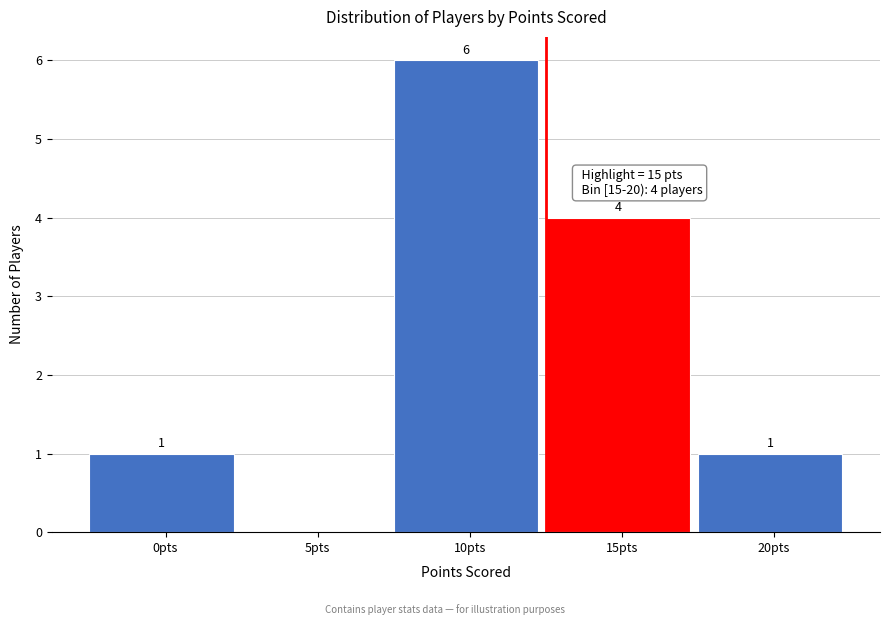

Reading right to left, what are all the values shown in this chart?

20pts=1	15pts=4	10pts=6	5pts=0	0pts=1